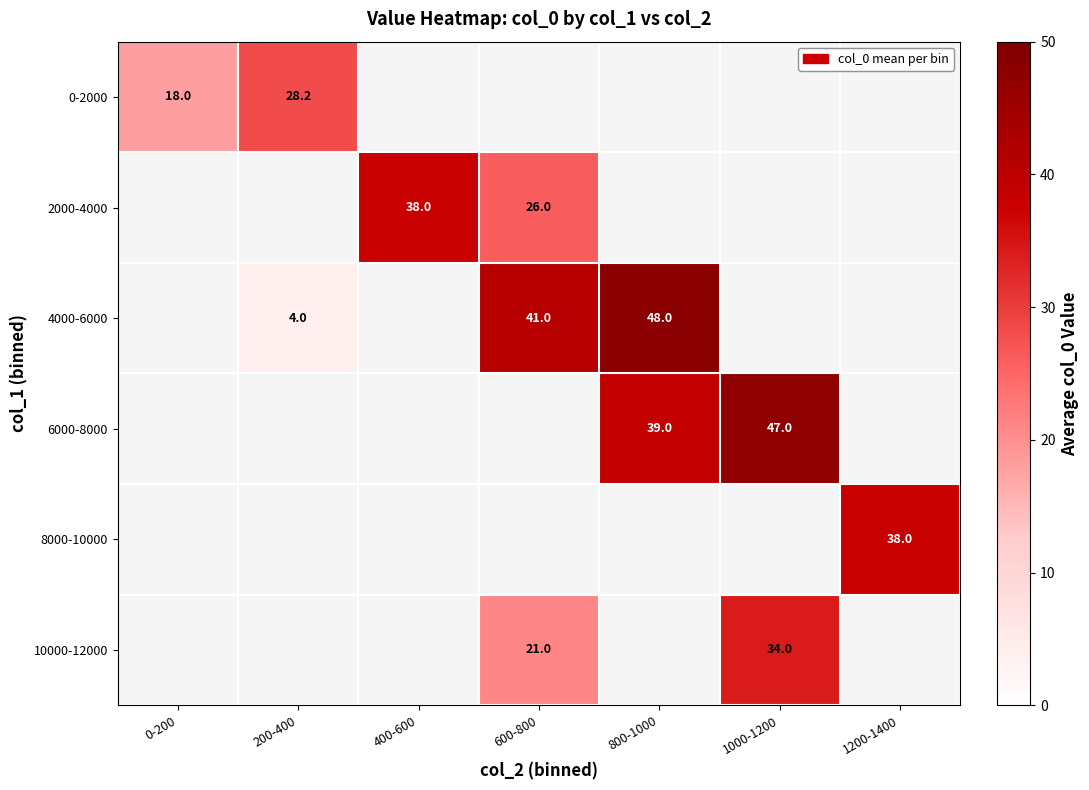

Is the value of 2000-4000 at 600-800 greater than the value of 8000-10000 at 1200-1400?

No